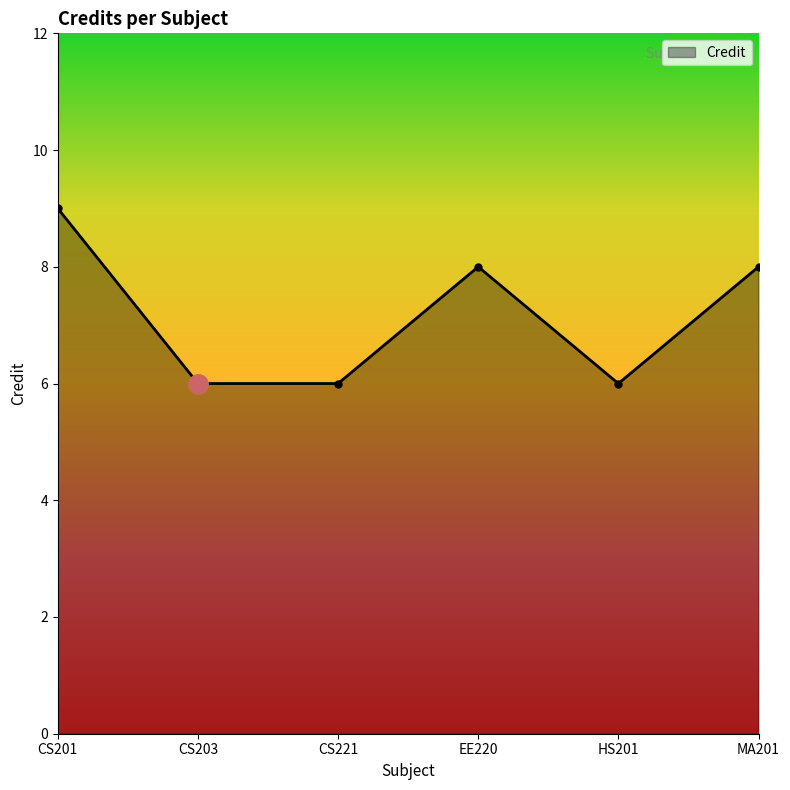

What is the greatest value displayed?

9